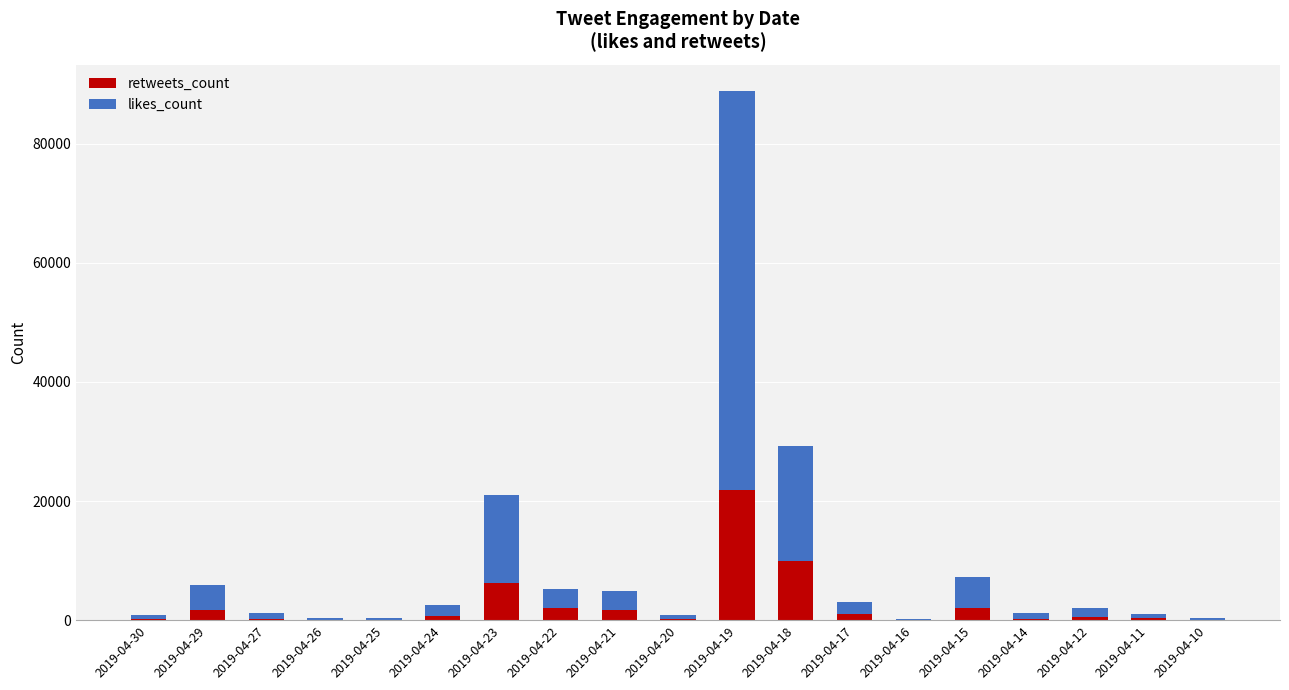

What are all the series names shown in the legend?

retweets_count, likes_count